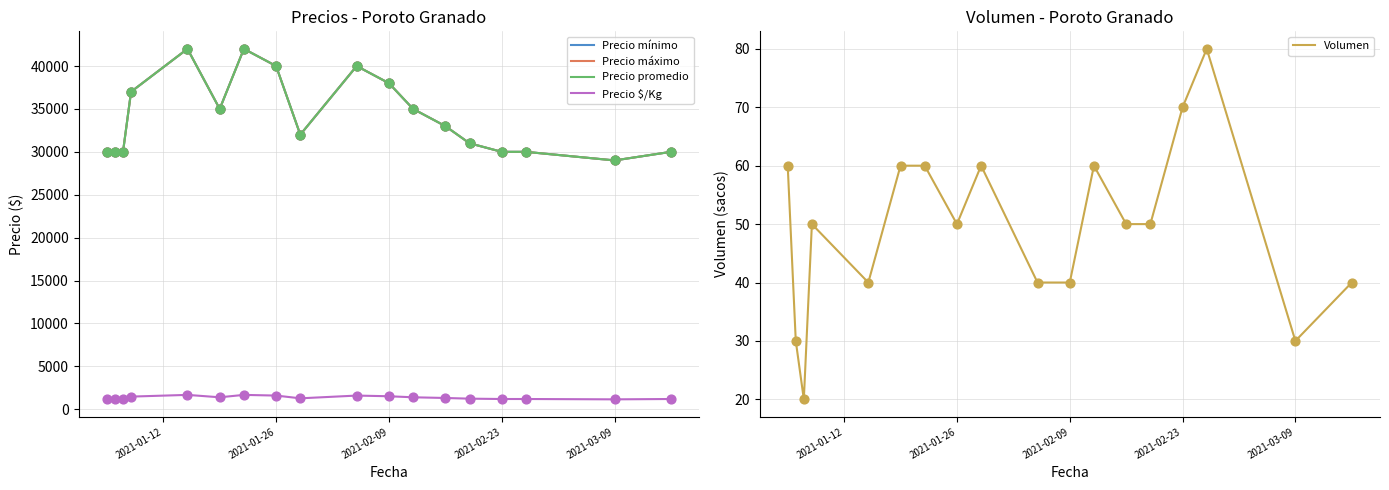

Which series has the largest total across all categories?

Precio mínimo